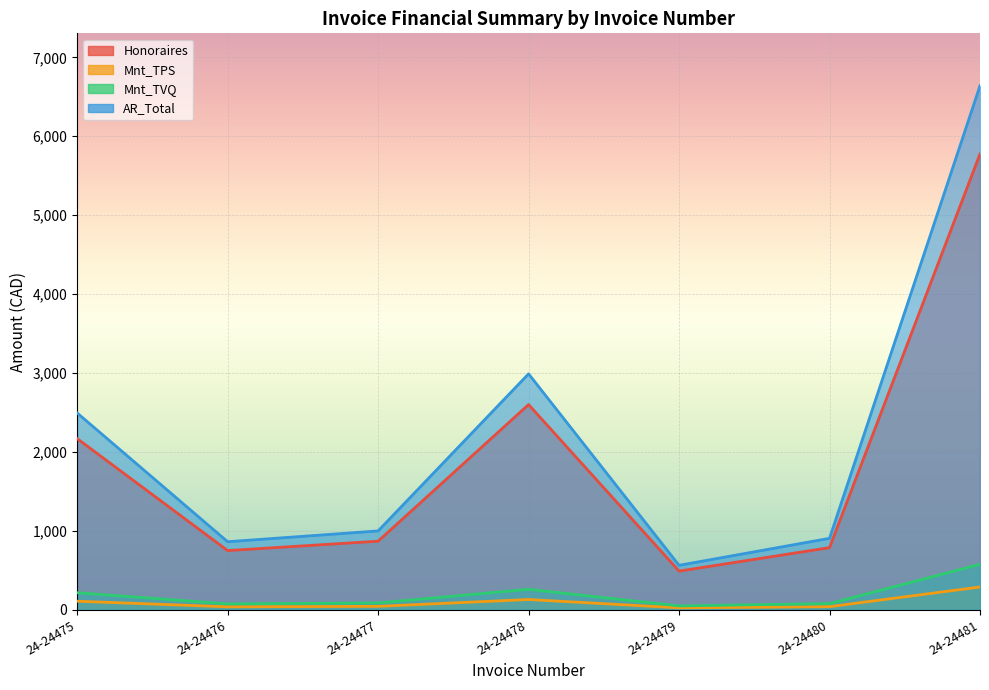

What is the sum of all Mnt_TVQ values?

1340.7